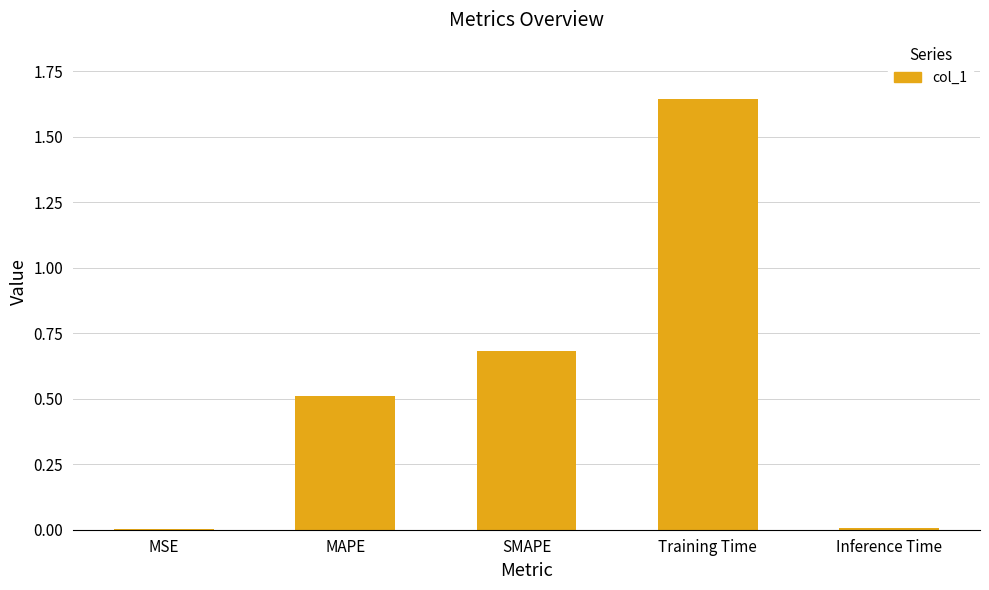

What is the change in value from MAPE to Training Time?

+1.1